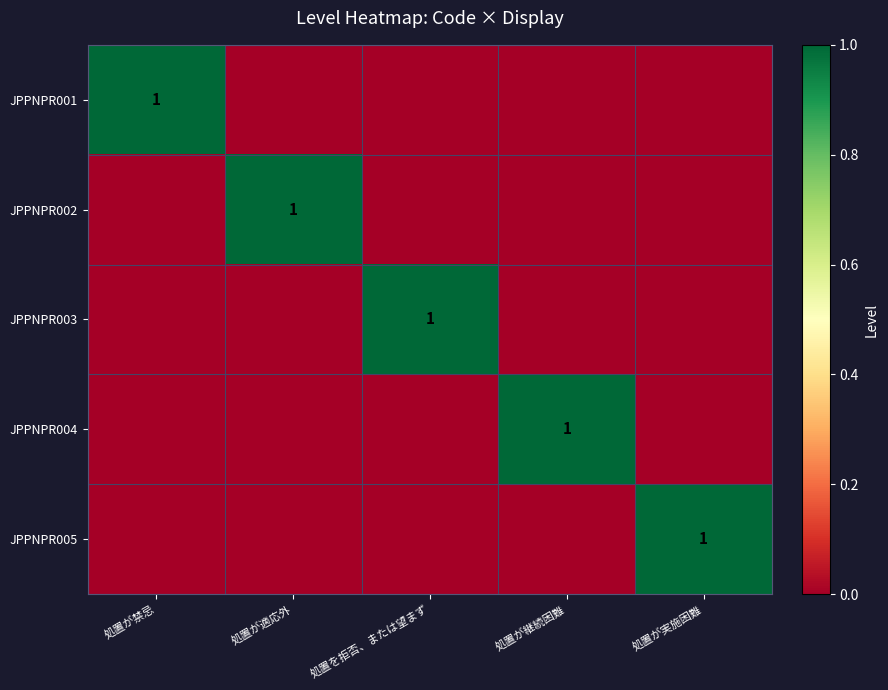

Is it true that JPPNPR004 equals 1 at 処置が継続困難?

True